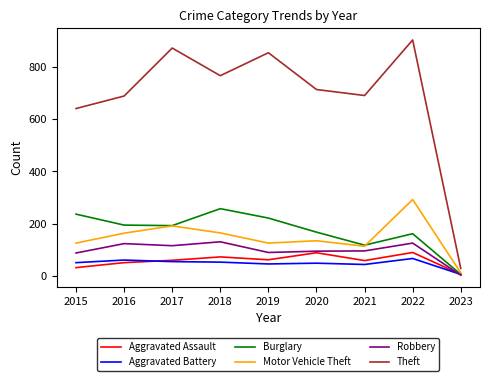

Which series has the largest range (max minus min)?

Theft